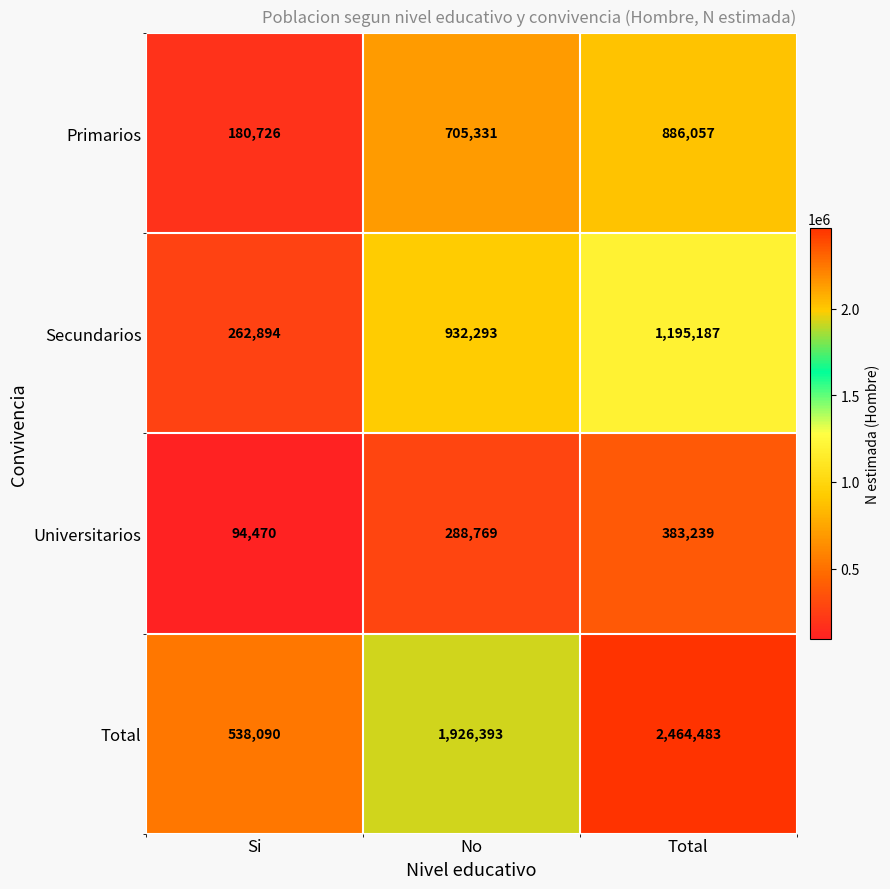

What is the difference between the maximum and minimum values in the Total series?

1926393